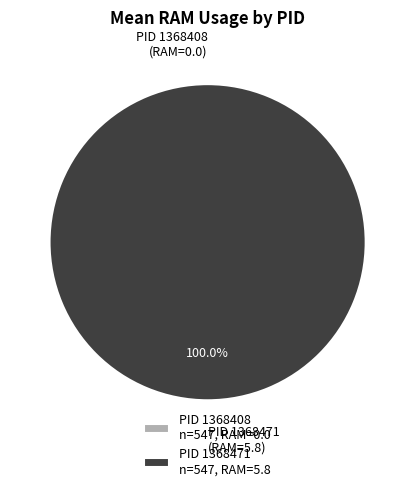

Which category has the smallest portion of the pie?

1368408